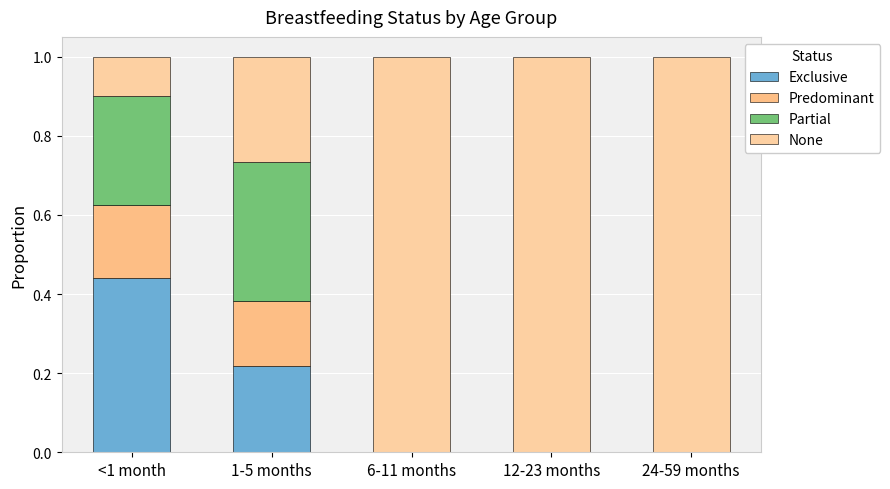

What are all the series names shown in the legend?

Exclusive, Predominant, Partial, None